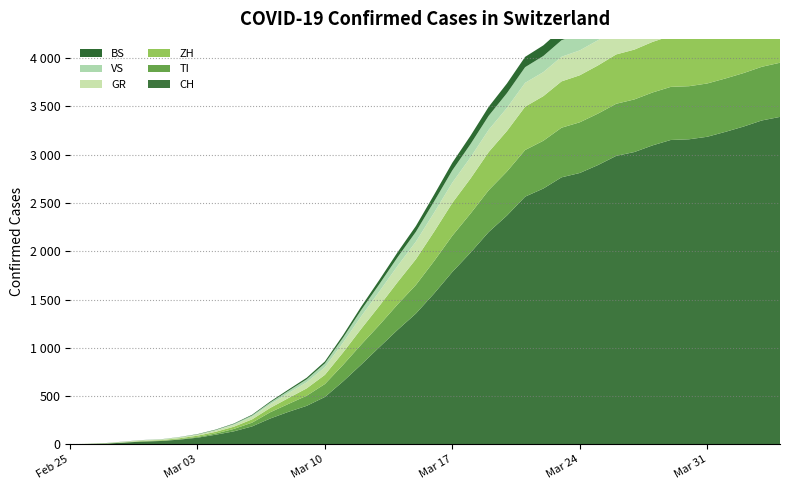

Reading right to left, extract all data points from this chart.

CH: 2020-04-04=3392	2020-04-03=3355	2020-04-02=3292	2020-04-01=3237	2020-03-31=3186	2020-03-30=3160	2020-03-29=3153	2020-03-28=3097	2020-03-27=3028	2020-03-26=2988	2020-03-25=2893	2020-03-24=2811	2020-03-23=2766	2020-03-22=2650	2020-03-21=2566	2020-03-20=2370	2020-03-19=2200	2020-03-18=1986	2020-03-17=1786	2020-03-16=1563	2020-03-15=1355	2020-03-14=1187	2020-03-13=1008	2020-03-12=827	2020-03-11=652	2020-03-10=491	2020-03-09=399	2020-03-08=337	2020-03-07=268	2020-03-06=186	2020-03-05=135	2020-03-04=100	2020-03-03=69	2020-03-02=49	2020-03-01=35	2020-02-29=29	2020-02-28=19	2020-02-27=8	2020-02-26=4	2020-02-25=0
TI: 2020-04-04=561	2020-04-03=556	2020-04-02=554	2020-04-01=553	2020-03-31=552	2020-03-30=550	2020-03-29=550	2020-03-28=548	2020-03-27=545	2020-03-26=540	2020-03-25=533	2020-03-24=525	2020-03-23=514	2020-03-22=495	2020-03-21=483	2020-03-20=456	2020-03-19=433	2020-03-18=405	2020-03-17=375	2020-03-16=336	2020-03-15=296	2020-03-14=264	2020-03-13=230	2020-03-12=208	2020-03-11=172	2020-03-10=134	2020-03-09=105	2020-03-08=82	2020-03-07=65	2020-03-06=39	2020-03-05=25	2020-03-04=13	2020-03-03=8	2020-03-02=4	2020-03-01=2	2020-02-29=2	2020-02-28=1	2020-02-27=1	2020-02-26=1	2020-02-25=0
ZH: 2020-04-04=552	2020-04-03=548	2020-04-02=543	2020-04-01=539	2020-03-31=534	2020-03-30=530	2020-03-29=528	2020-03-28=524	2020-03-27=516	2020-03-26=511	2020-03-25=499	2020-03-24=487	2020-03-23=480	2020-03-22=462	2020-03-21=449	2020-03-20=420	2020-03-19=396	2020-03-18=363	2020-03-17=340	2020-03-16=304	2020-03-15=267	2020-03-14=231	2020-03-13=198	2020-03-12=163	2020-03-11=128	2020-03-10=95	2020-03-09=76	2020-03-08=61	2020-03-07=45	2020-03-06=34	2020-03-05=23	2020-03-04=17	2020-03-03=13	2020-03-02=10	2020-03-01=7	2020-02-29=6	2020-02-28=2	2020-02-27=2	2020-02-26=0	2020-02-25=0
GR: 2020-04-04=282	2020-04-03=281	2020-04-02=279	2020-04-01=278	2020-03-31=276	2020-03-30=275	2020-03-29=274	2020-03-28=271	2020-03-27=268	2020-03-26=265	2020-03-25=261	2020-03-24=258	2020-03-23=255	2020-03-22=249	2020-03-21=247	2020-03-20=239	2020-03-19=230	2020-03-18=219	2020-03-17=210	2020-03-16=197	2020-03-15=182	2020-03-14=168	2020-03-13=150	2020-03-12=130	2020-03-11=102	2020-03-10=79	2020-03-09=63	2020-03-08=51	2020-03-07=38	2020-03-06=28	2020-03-05=20	2020-03-04=14	2020-03-03=10	2020-03-02=9	2020-03-01=6	2020-02-29=6	2020-02-28=6	2020-02-27=2	2020-02-26=2	2020-02-25=0
VS: 2020-04-04=196	2020-04-03=194	2020-04-02=192	2020-04-01=191	2020-03-31=189	2020-03-30=188	2020-03-29=188	2020-03-28=186	2020-03-27=183	2020-03-26=181	2020-03-25=177	2020-03-24=173	2020-03-23=171	2020-03-22=167	2020-03-21=162	2020-03-20=153	2020-03-19=145	2020-03-18=137	2020-03-17=127	2020-03-16=116	2020-03-15=102	2020-03-14=90	2020-03-13=76	2020-03-12=65	2020-03-11=51	2020-03-10=40	2020-03-09=31	2020-03-08=24	2020-03-07=18	2020-03-06=13	2020-03-05=8	2020-03-04=5	2020-03-03=3	2020-03-02=3	2020-03-01=2	2020-02-29=1	2020-02-28=1	2020-02-27=0	2020-02-26=0	2020-02-25=0
BS: 2020-04-04=137	2020-04-03=136	2020-04-02=134	2020-04-01=133	2020-03-31=131	2020-03-30=130	2020-03-29=129	2020-03-28=127	2020-03-27=124	2020-03-26=122	2020-03-25=120	2020-03-24=117	2020-03-23=114	2020-03-22=110	2020-03-21=107	2020-03-20=100	2020-03-19=93	2020-03-18=87	2020-03-17=79	2020-03-16=70	2020-03-15=60	2020-03-14=52	2020-03-13=44	2020-03-12=35	2020-03-11=27	2020-03-10=20	2020-03-09=16	2020-03-08=13	2020-03-07=10	2020-03-06=7	2020-03-05=5	2020-03-04=4	2020-03-03=3	2020-03-02=1	2020-03-01=1	2020-02-29=1	2020-02-28=1	2020-02-27=1	2020-02-26=0	2020-02-25=0